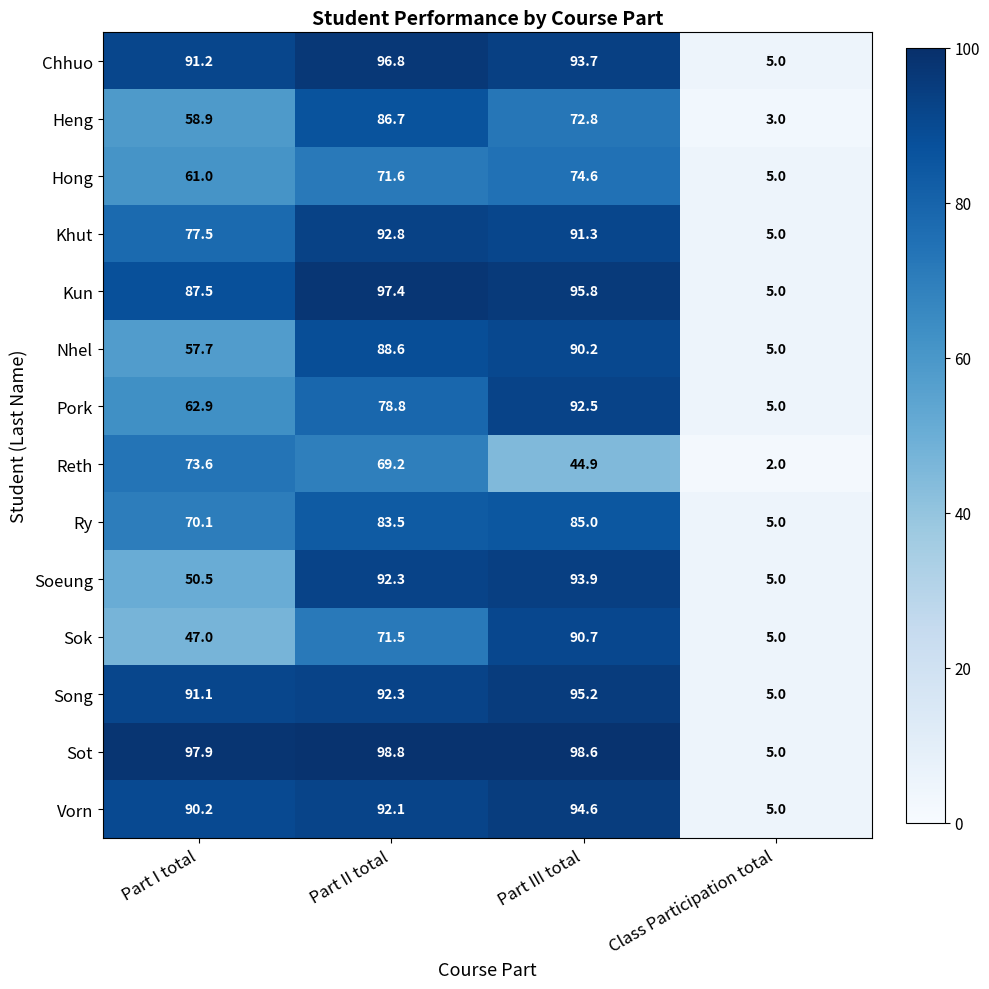

At which category does the chart reach its peak across all series?

Part II total